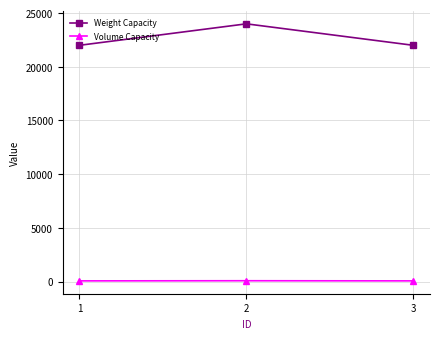

Rank the series by their average value, from lowest to highest.

Volume Capacity, Weight Capacity